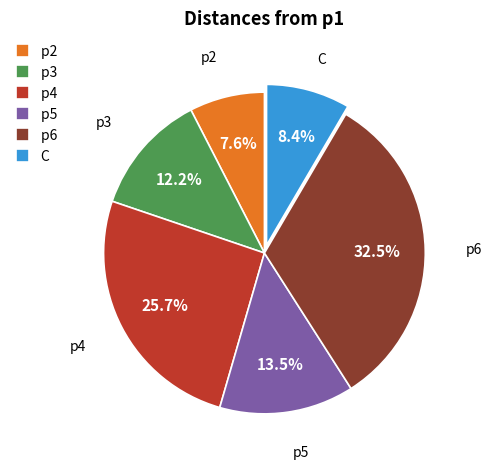

How many segments does this pie chart have?

6